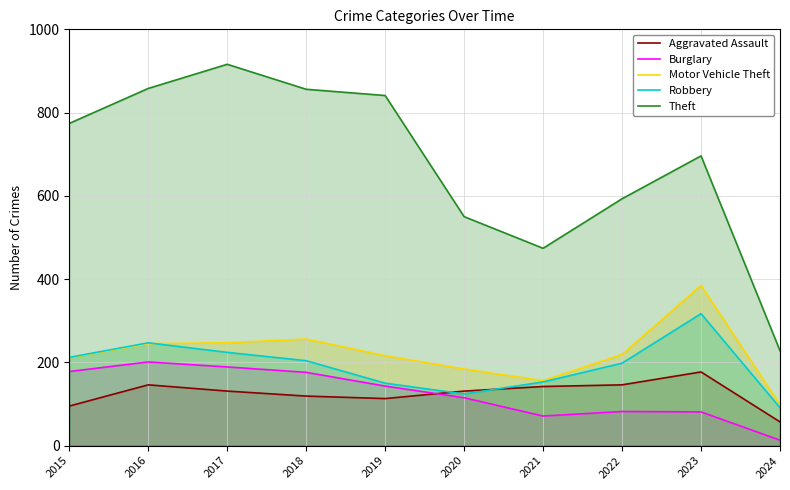

What is the highest value of the Burglary series?

201